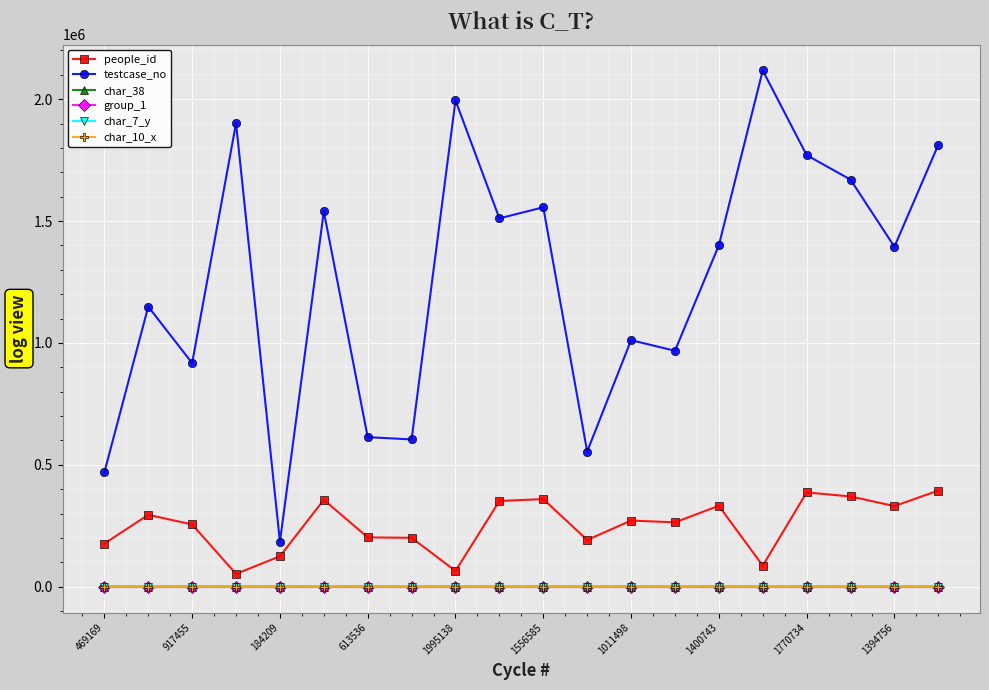

What is the greatest value displayed?

2117979